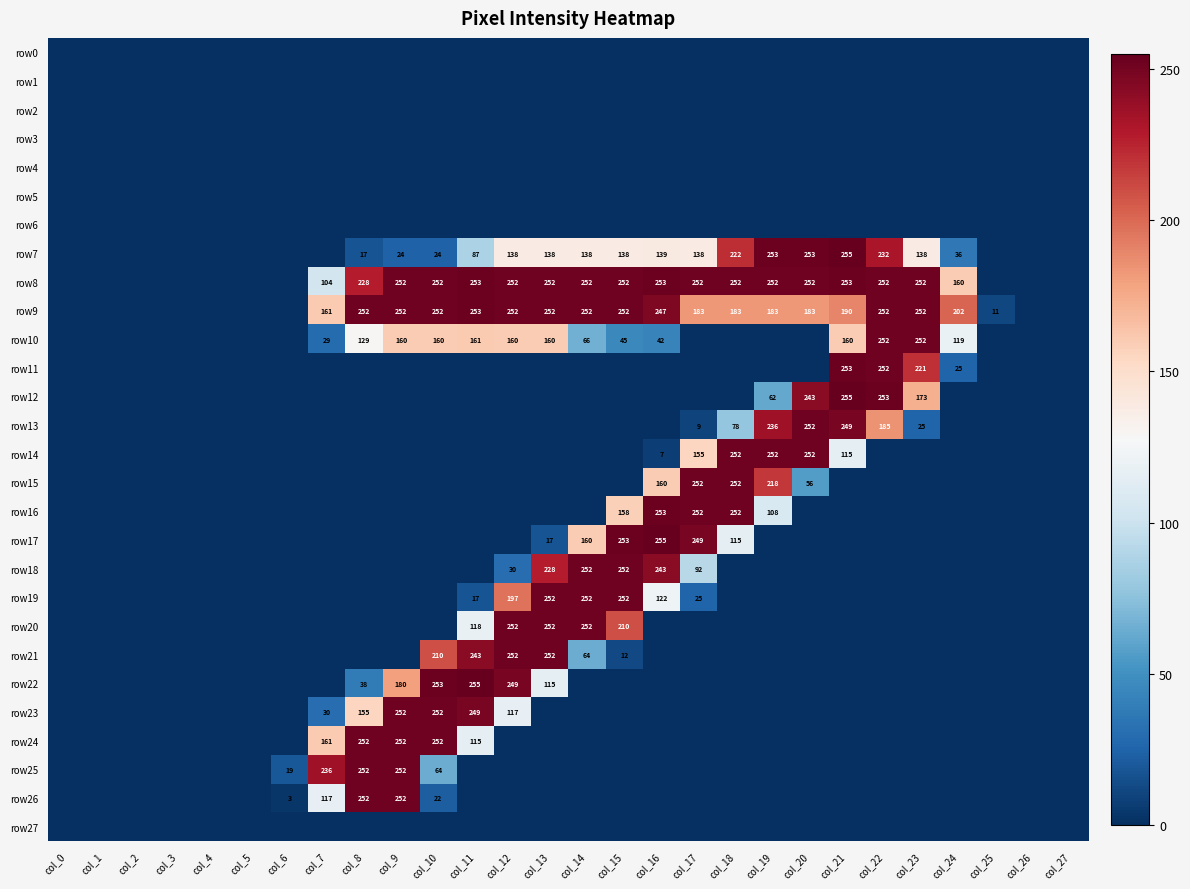

The value of row7 at col_8 is 29. True or false?

False